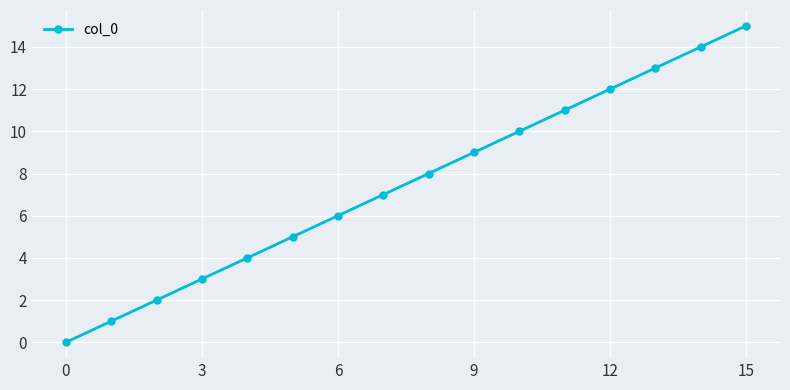

What is the difference between the maximum and second lowest values?

14